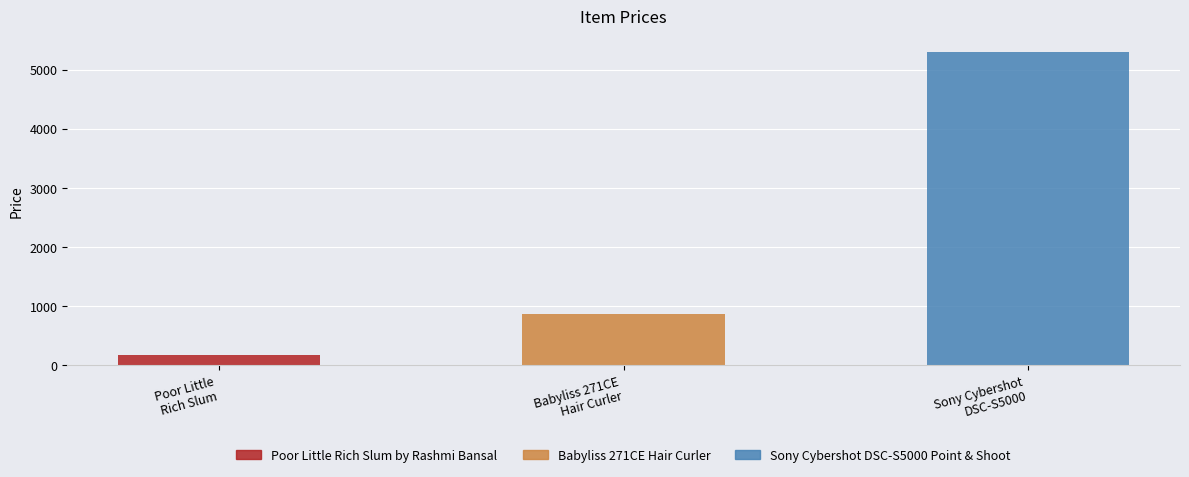

List the labels in order of value, largest first.

Sony Cybershot DSC-S5000 Point & Shoot, Babyliss 271CE Hair Curler, Poor Little Rich Slum by Rashmi Bansal